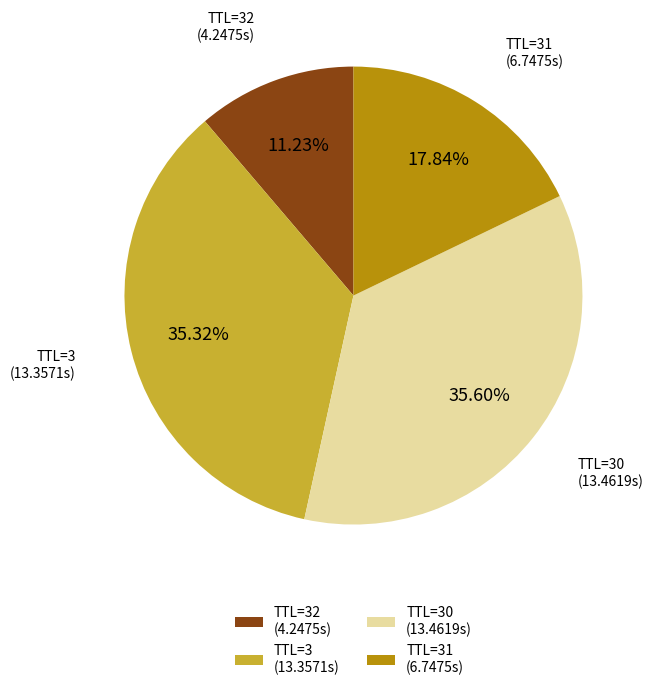

What is the ratio of the value at TTL=3 (13.3571s) to the value at TTL=31 (6.7475s)?

2.0